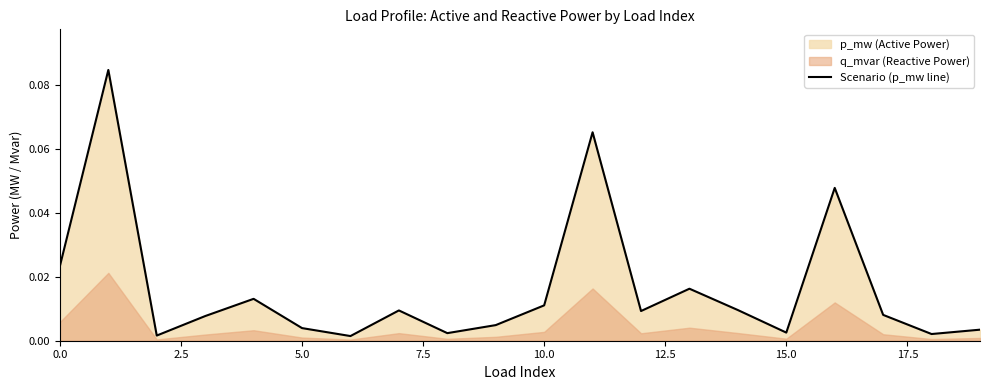

How many points are higher than both their immediate neighbors (excluding endpoints)?

6